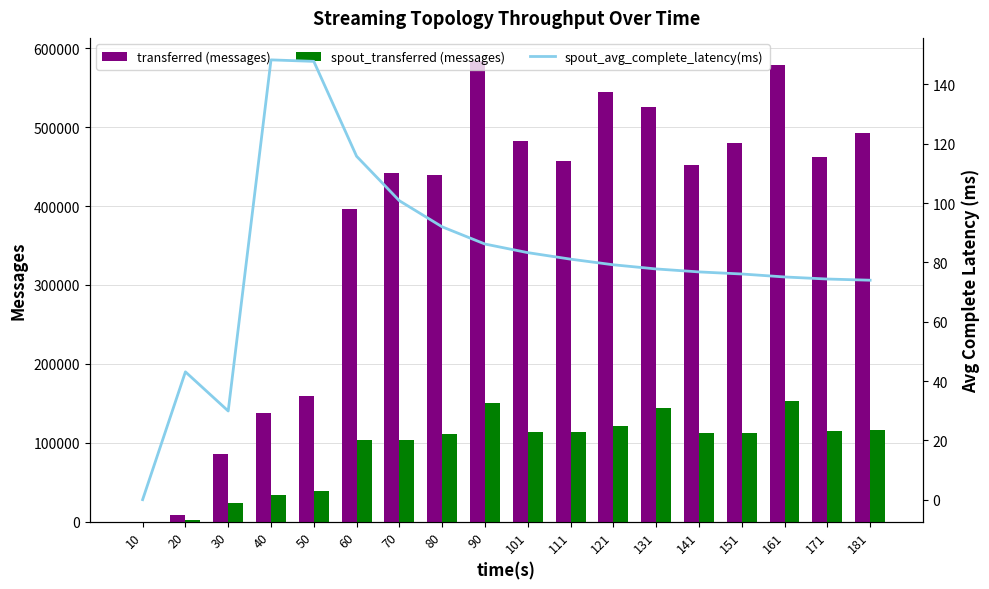

How many values in the transferred (messages) series exceed 457100?

8